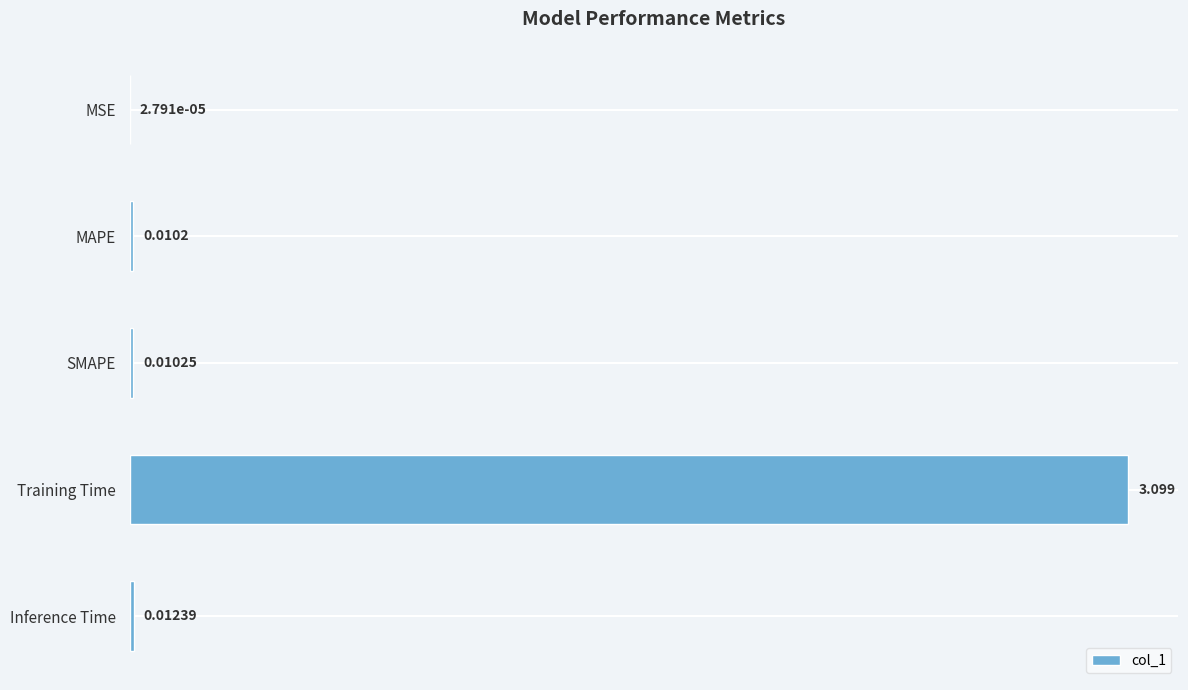

Where is the data nearest to the value 1?

Inference Time